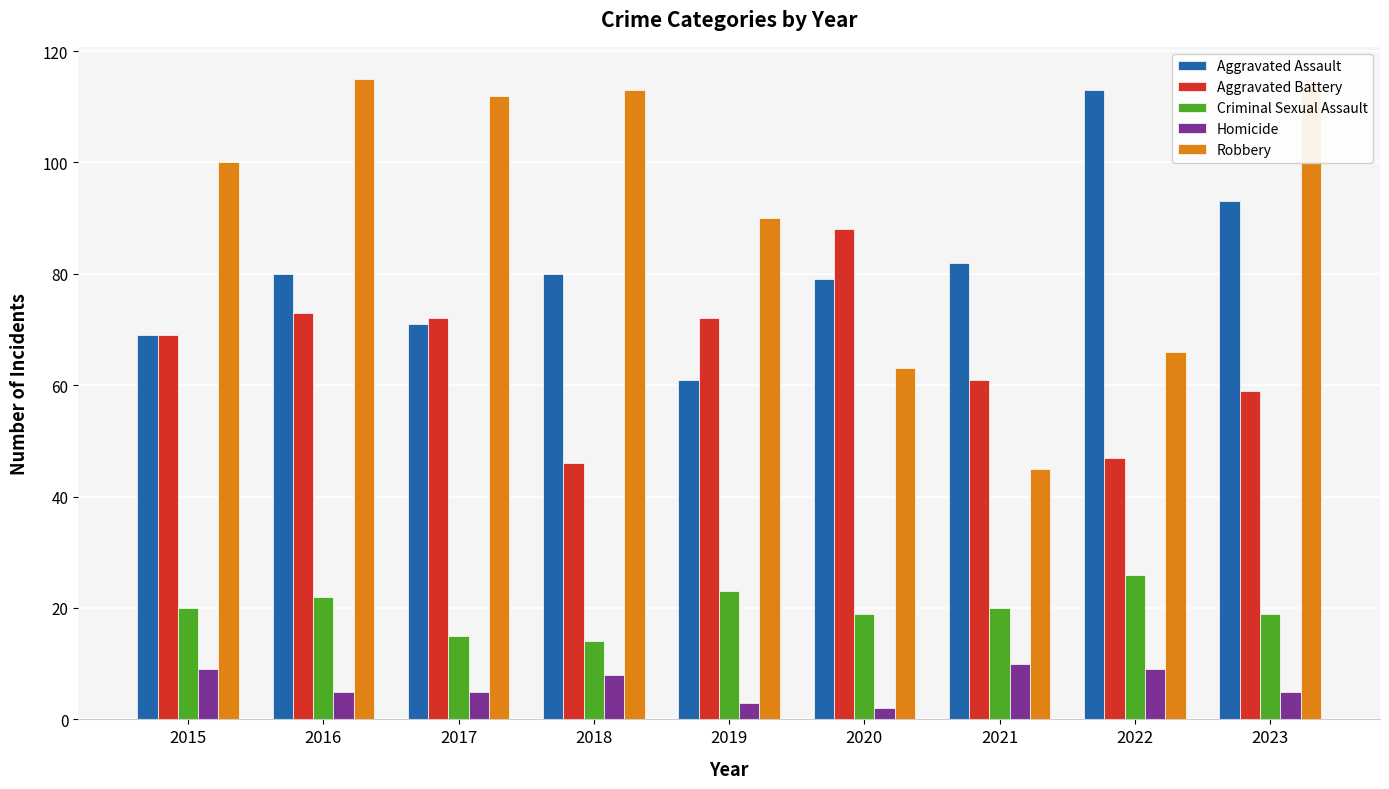

How many bars are there in total?

45